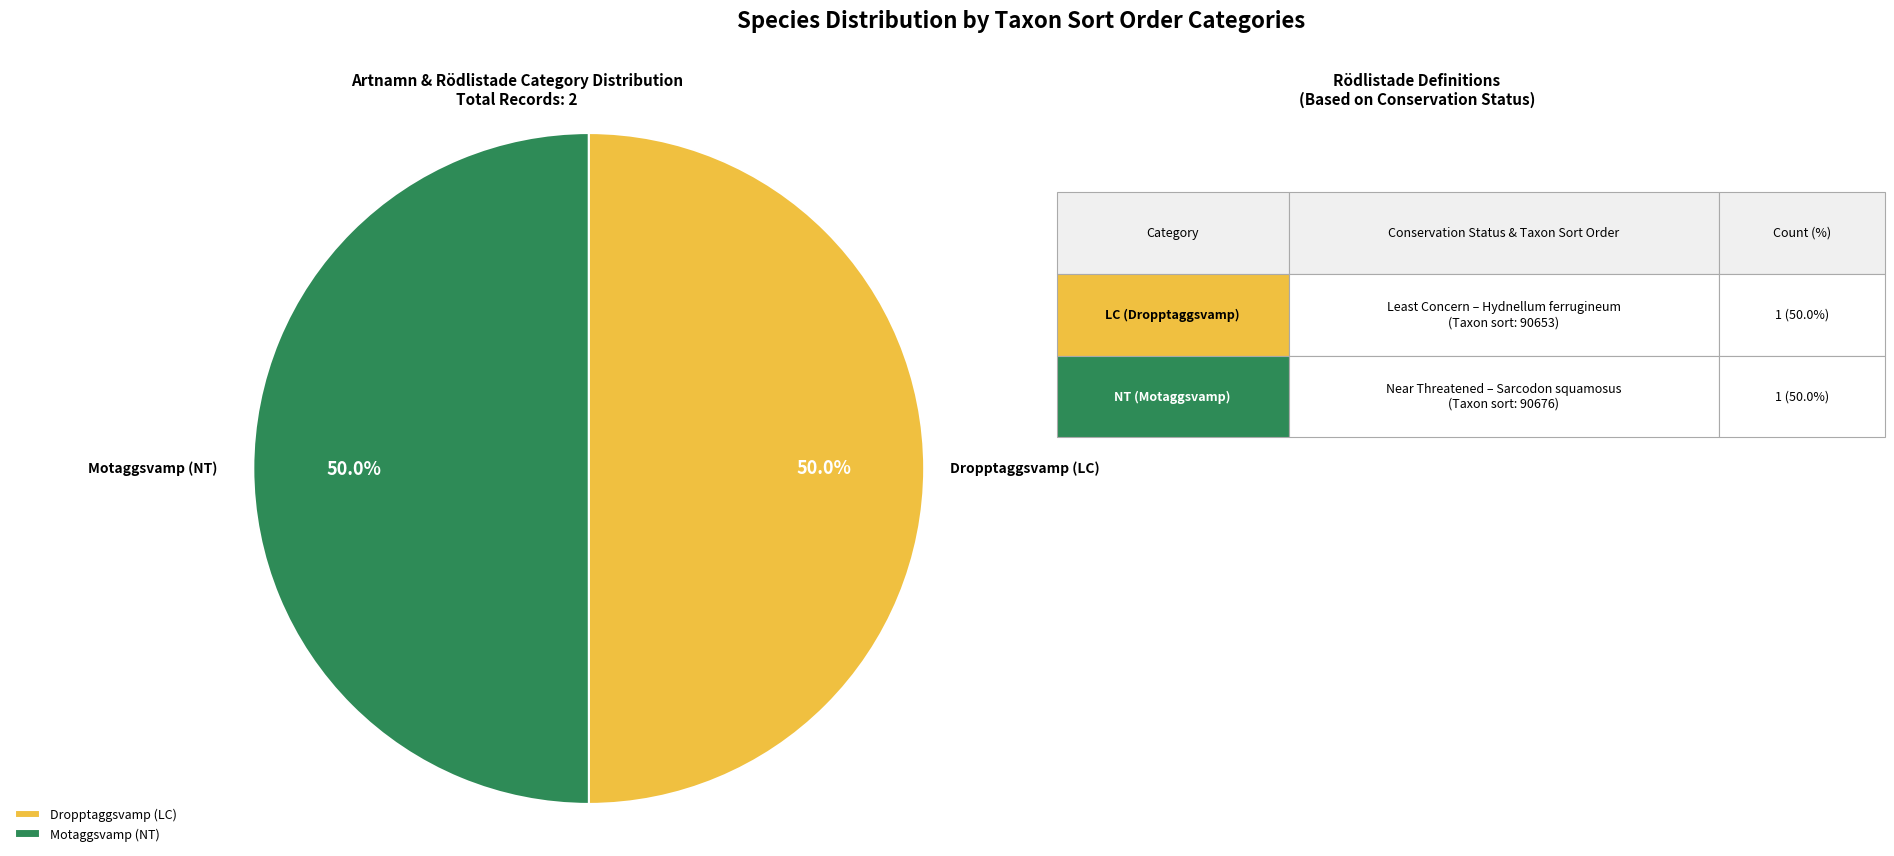

The Motaggsvamp (NT) slice represents 50% of the pie. True or false?

True